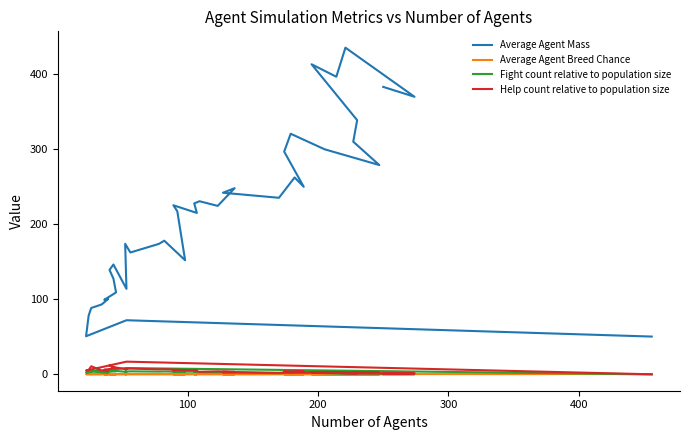

True or false: Average Agent Mass and Help count relative to population size intersect in this chart.

False